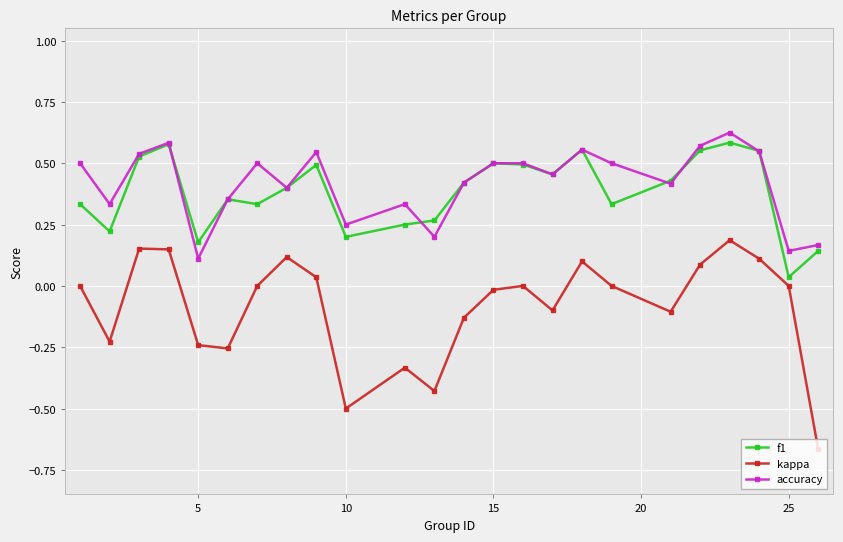

Which series has the widest spread of values?

kappa